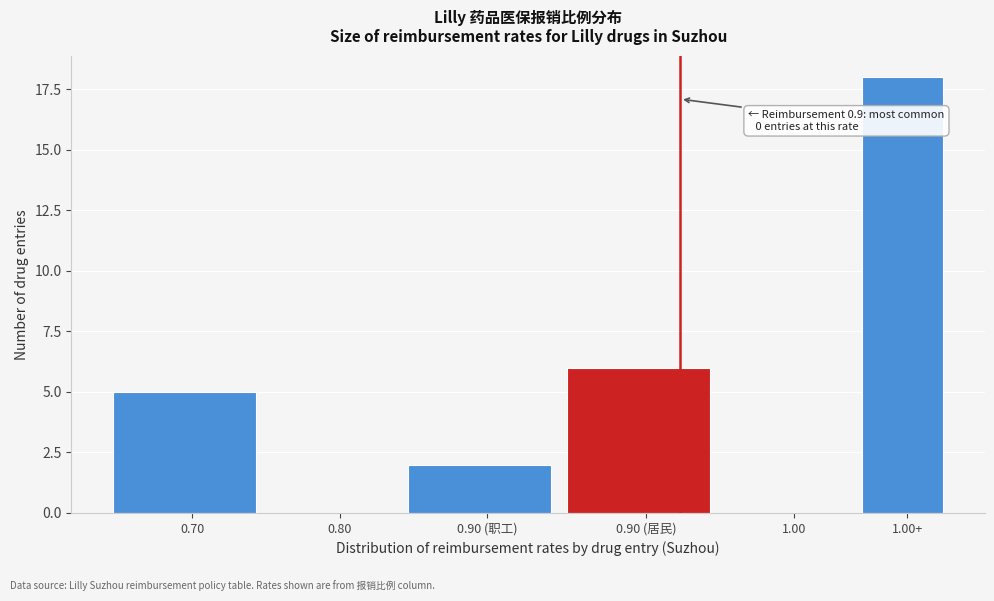

Reading left to right, transcribe all the data shown in this chart.

0.70=5	0.80=0	0.90 (职工)=2	0.90 (居民)=6	1.00=0	1.00+=18